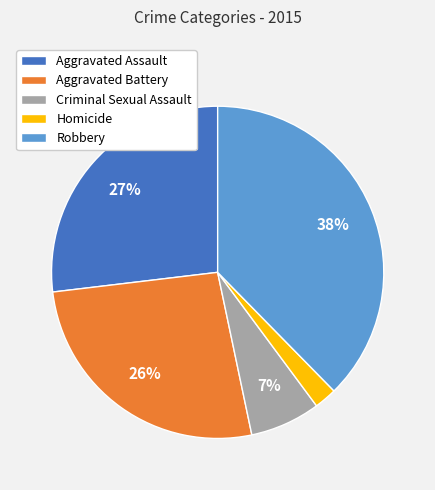

To the nearest percent, what percentage of the pie is Homicide?

2%